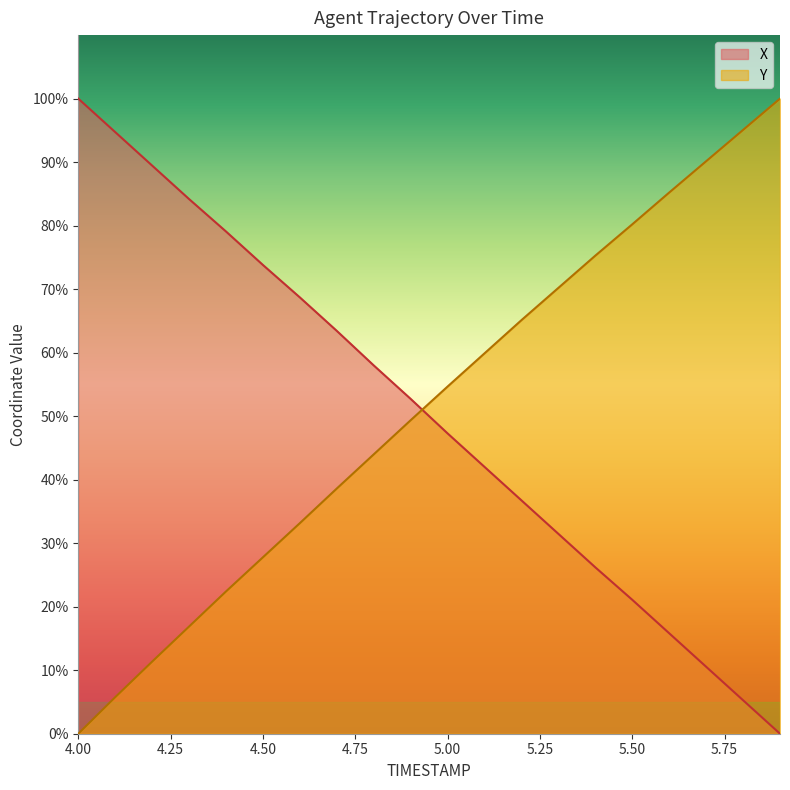

What is the sum of all Y values?

1025.1